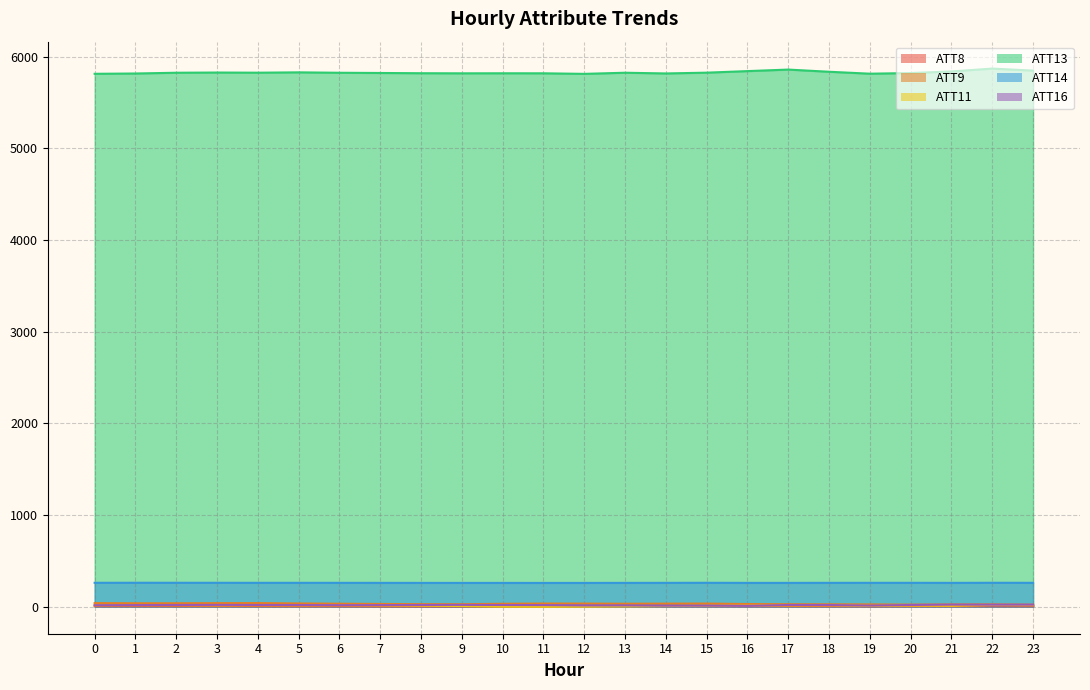

True or false: ATT9 and ATT11 intersect in this chart.

False